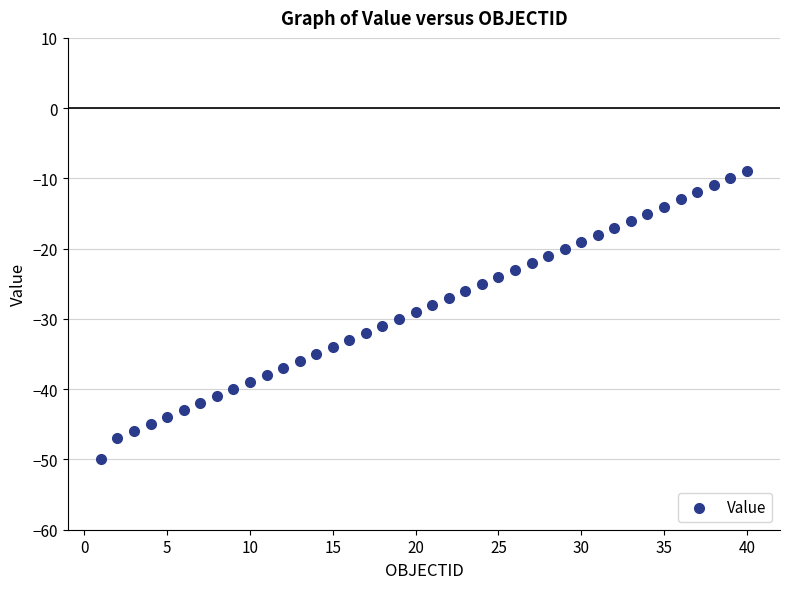

What is the range of Y values (max minus min)?

41